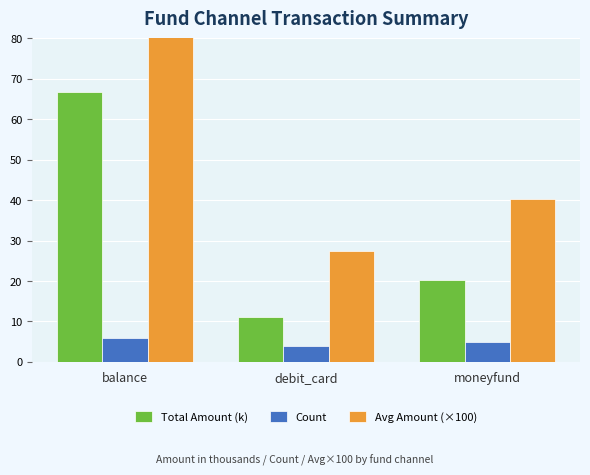

The value of Count at moneyfund is 8.8. True or false?

False